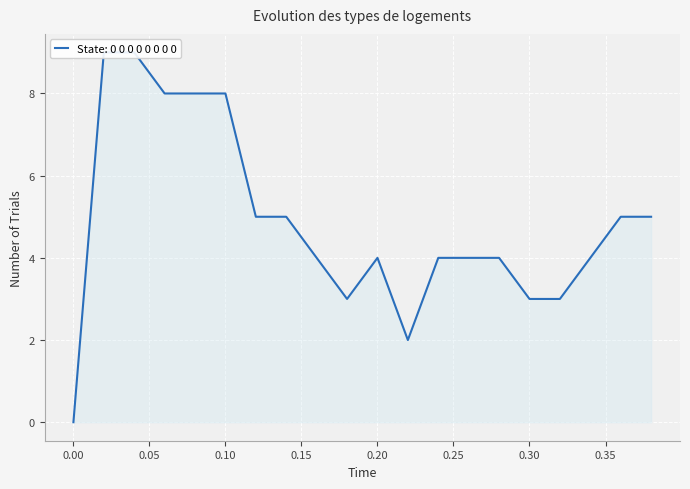

How many categories are shown in the chart?

20